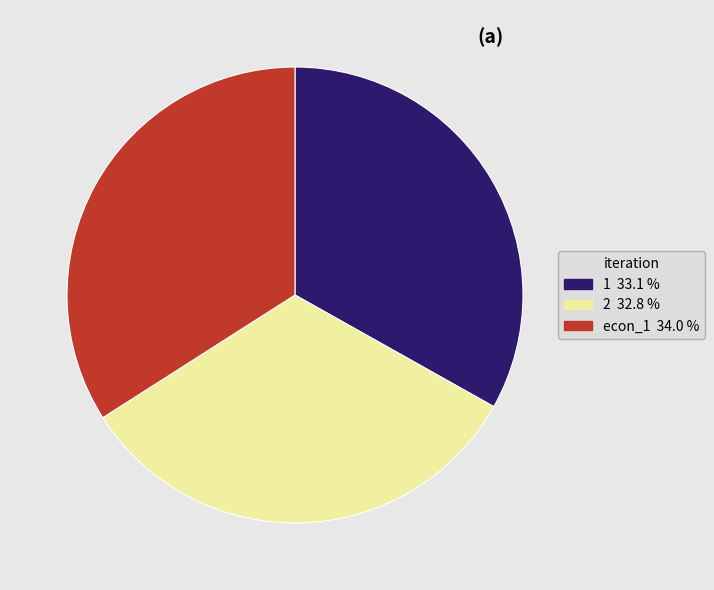

Is econ_1 the majority of the pie?

No